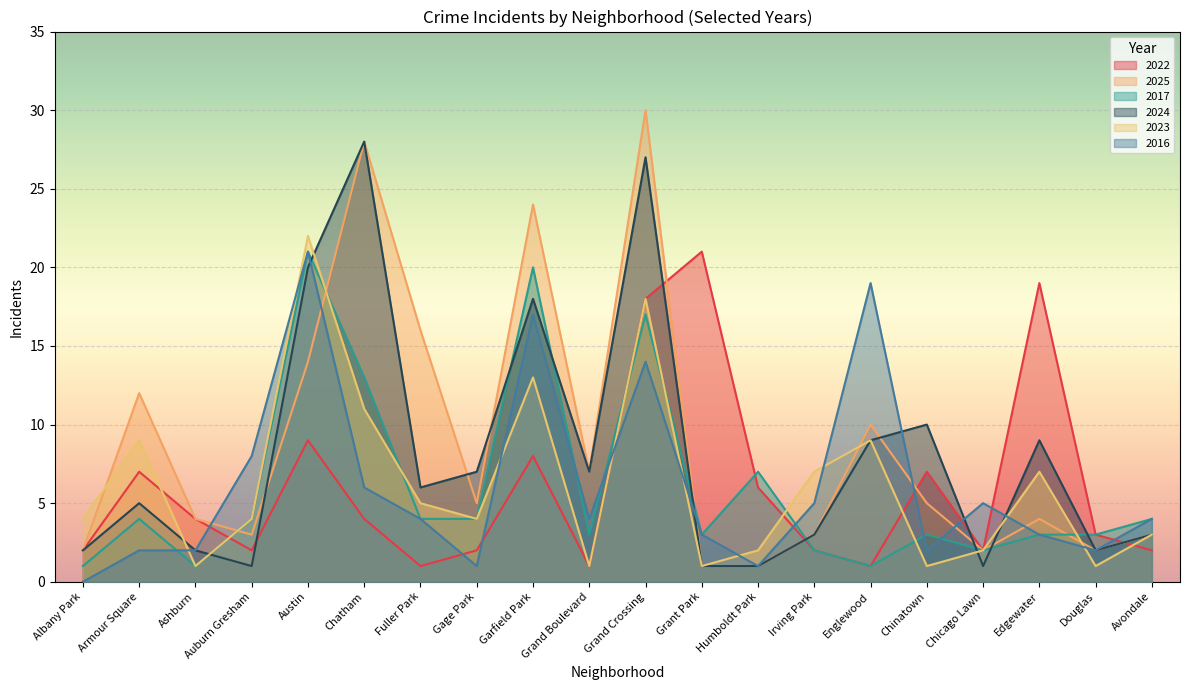

Reading right to left, transcribe all the data shown in this chart.

2022: Avondale=2	Douglas=3	Edgewater=19	Chicago Lawn=2	Chinatown=7	Englewood=1	Irving Park=2	Humboldt Park=6	Grant Park=21	Grand Crossing=18	Grand Boulevard=1	Garfield Park=8	Gage Park=2	Fuller Park=1	Chatham=4	Austin=9	Auburn Gresham=2	Ashburn=4	Armour Square=7	Albany Park=2
2025: Avondale=3	Douglas=2	Edgewater=4	Chicago Lawn=2	Chinatown=5	Englewood=10	Irving Park=3	Humboldt Park=1	Grant Park=1	Grand Crossing=30	Grand Boulevard=7	Garfield Park=24	Gage Park=5	Fuller Park=16	Chatham=28	Austin=14	Auburn Gresham=3	Ashburn=4	Armour Square=12	Albany Park=2
2017: Avondale=4	Douglas=3	Edgewater=3	Chicago Lawn=2	Chinatown=3	Englewood=1	Irving Park=2	Humboldt Park=7	Grant Park=3	Grand Crossing=17	Grand Boulevard=3	Garfield Park=20	Gage Park=4	Fuller Park=4	Chatham=13	Austin=21	Auburn Gresham=4	Ashburn=1	Armour Square=4	Albany Park=1
2024: Avondale=3	Douglas=2	Edgewater=9	Chicago Lawn=1	Chinatown=10	Englewood=9	Irving Park=3	Humboldt Park=1	Grant Park=1	Grand Crossing=27	Grand Boulevard=7	Garfield Park=18	Gage Park=7	Fuller Park=6	Chatham=28	Austin=20	Auburn Gresham=1	Ashburn=2	Armour Square=5	Albany Park=2
2023: Avondale=3	Douglas=1	Edgewater=7	Chicago Lawn=2	Chinatown=1	Englewood=9	Irving Park=7	Humboldt Park=2	Grant Park=1	Grand Crossing=18	Grand Boulevard=1	Garfield Park=13	Gage Park=4	Fuller Park=5	Chatham=11	Austin=22	Auburn Gresham=4	Ashburn=1	Armour Square=9	Albany Park=4
2016: Avondale=4	Douglas=2	Edgewater=3	Chicago Lawn=5	Chinatown=2	Englewood=19	Irving Park=5	Humboldt Park=1	Grant Park=3	Grand Crossing=14	Grand Boulevard=4	Garfield Park=17	Gage Park=1	Fuller Park=4	Chatham=6	Austin=21	Auburn Gresham=8	Ashburn=2	Armour Square=2	Albany Park=0